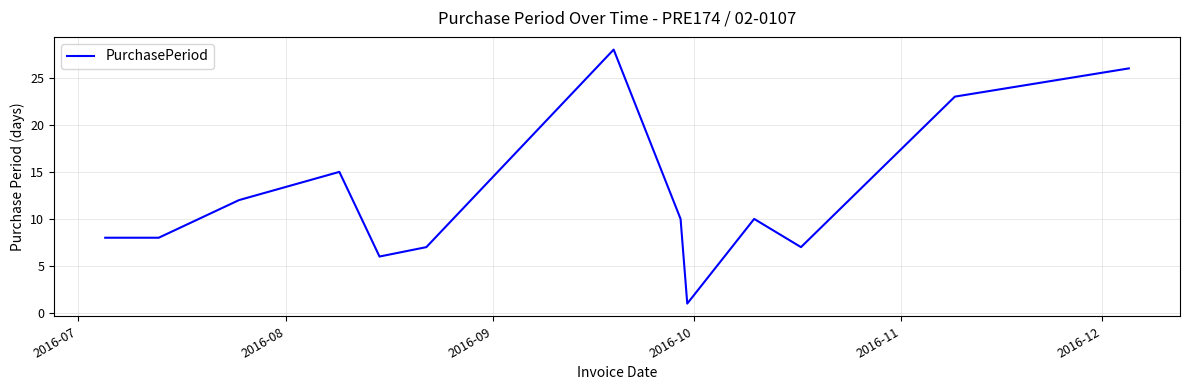

What is the difference between the maximum and minimum values?

27